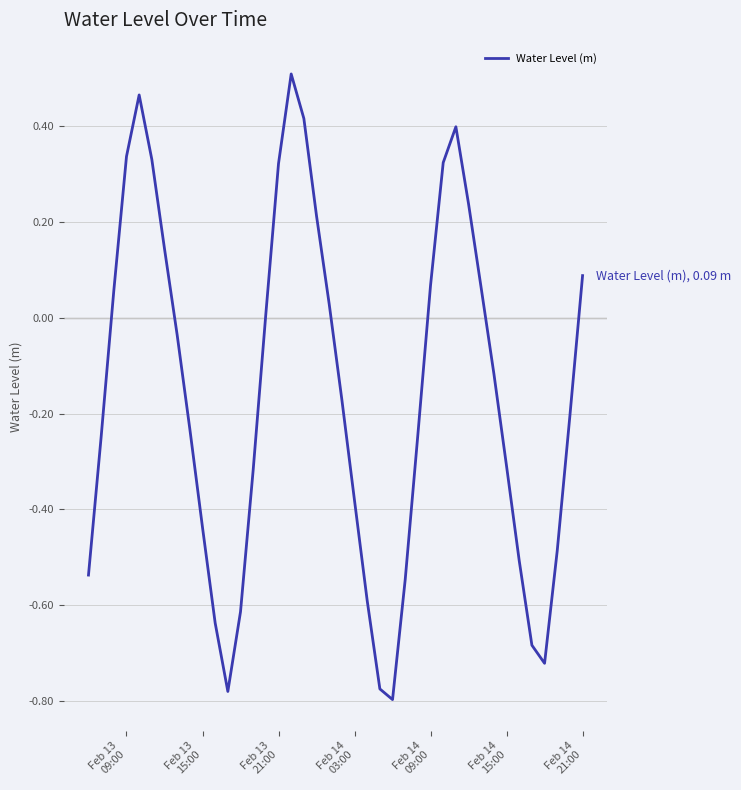

What is the difference between the maximum and minimum values?

1.3